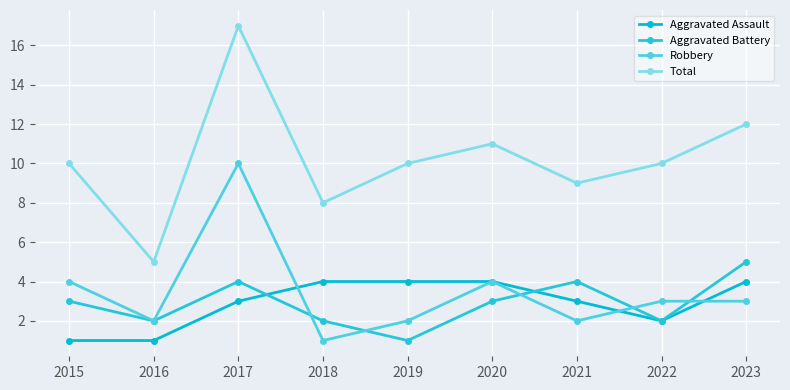

Which series ends up on top after the final intersection of Aggravated Assault and Robbery?

Aggravated Assault